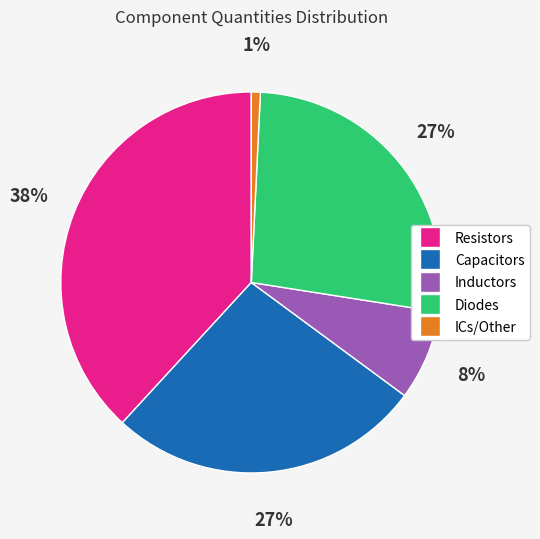

To the nearest percent, what is the difference between the largest and smallest slice percentages?

37%